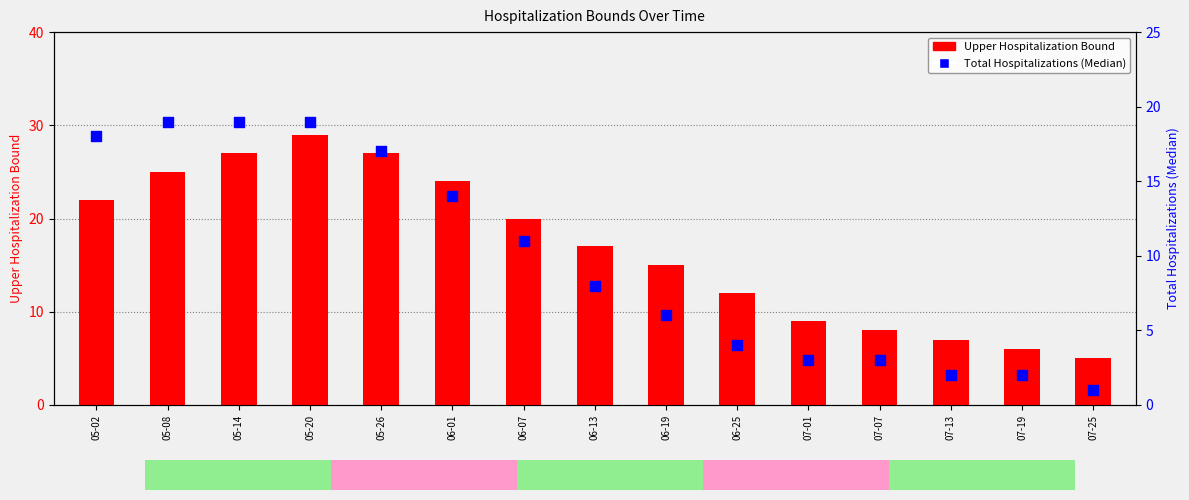

Is the value of Upper Hospitalization Bound at 05-26 greater than the value of Total Hospitalizations (Median) at 06-01?

Yes